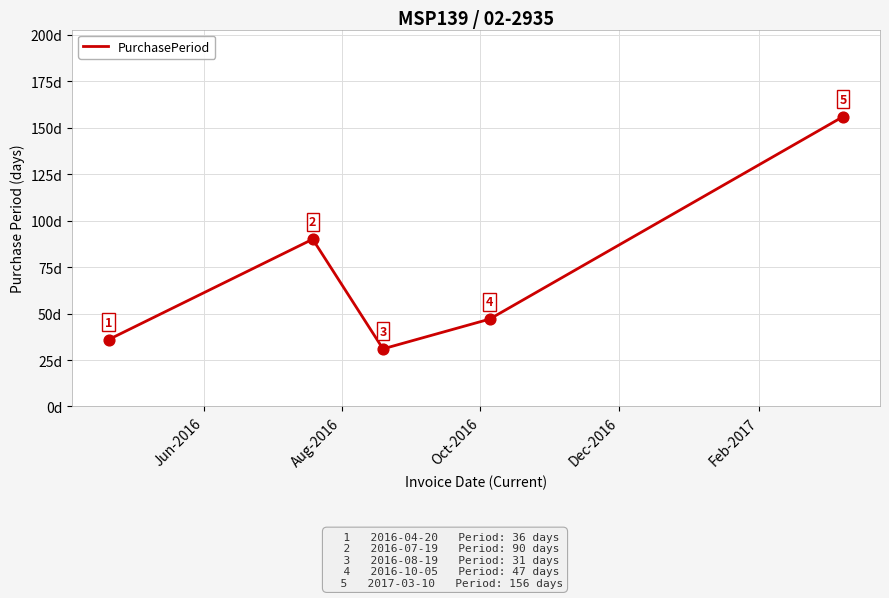

What is the sum of all values?

360